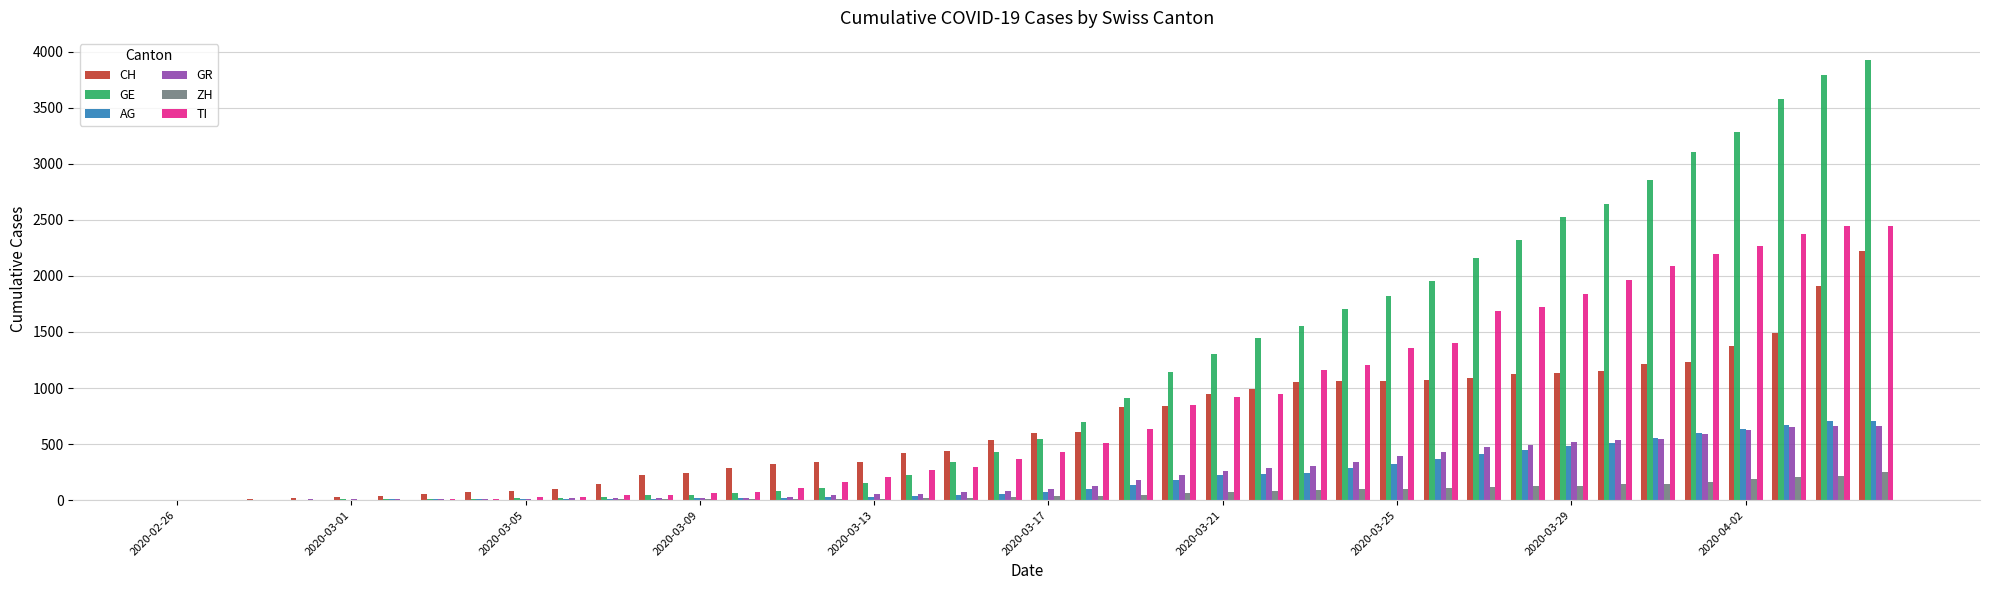

What is the sum of all GR values?

8885